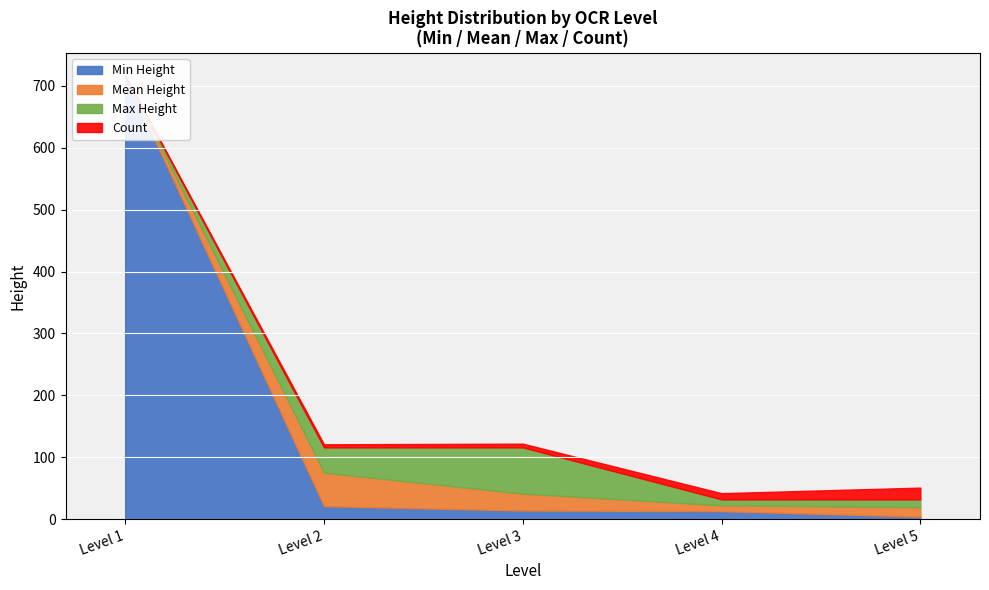

At which category does the data reach its first local valley?

2